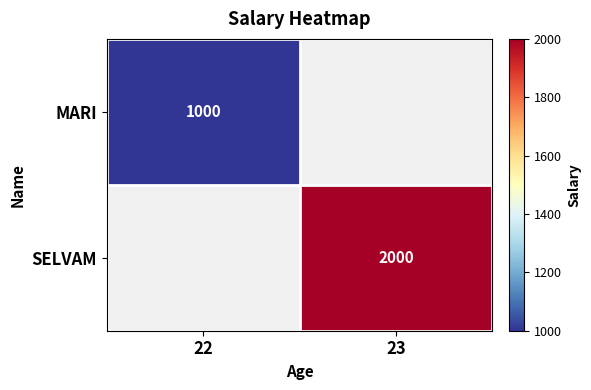

Is the value of SELVAM at 23 greater than the value of MARI at 22?

Yes